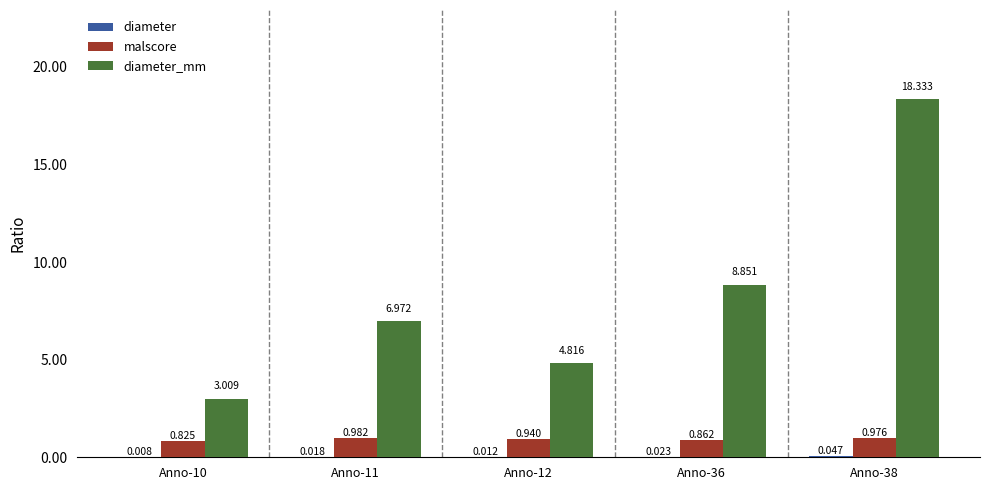

Which category has the lowest value across all series?

Anno-10